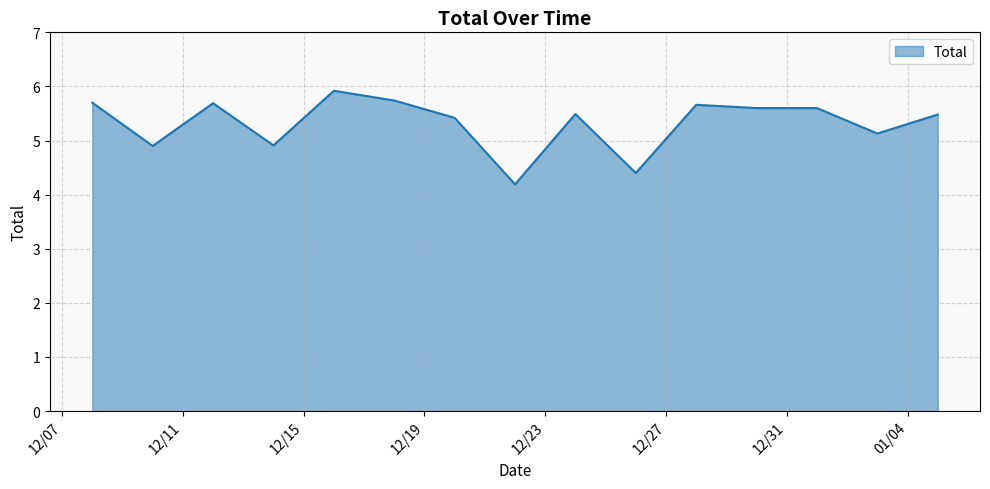

What is the difference between the maximum and minimum values?

1.7